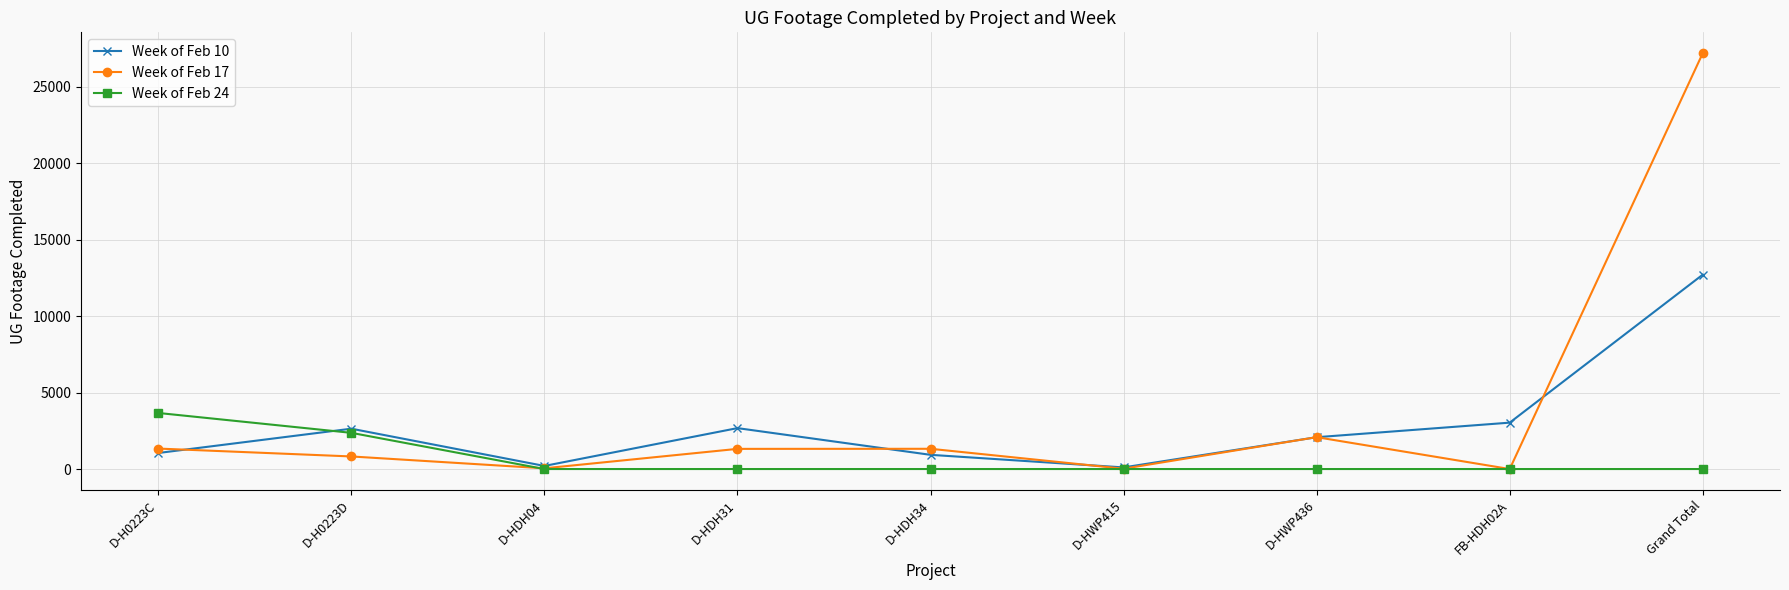

At which category does Week of Feb 17 reach its first local valley?

D-HDH04